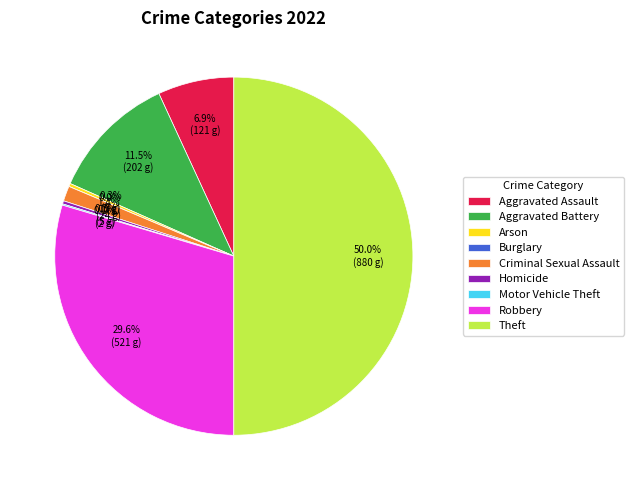

Between Motor Vehicle Theft and Theft, which is larger?

Theft